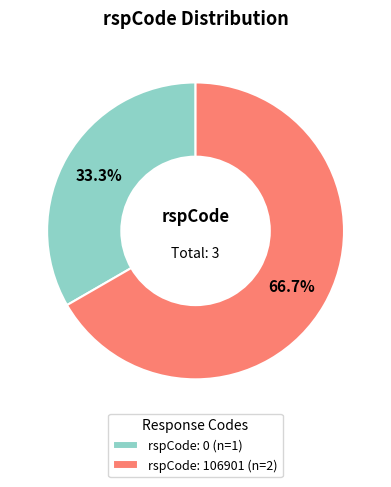

Combined, what portion of the pie is rspCode: 106901 (n=2) and rspCode: 0 (n=1)?

100.0%